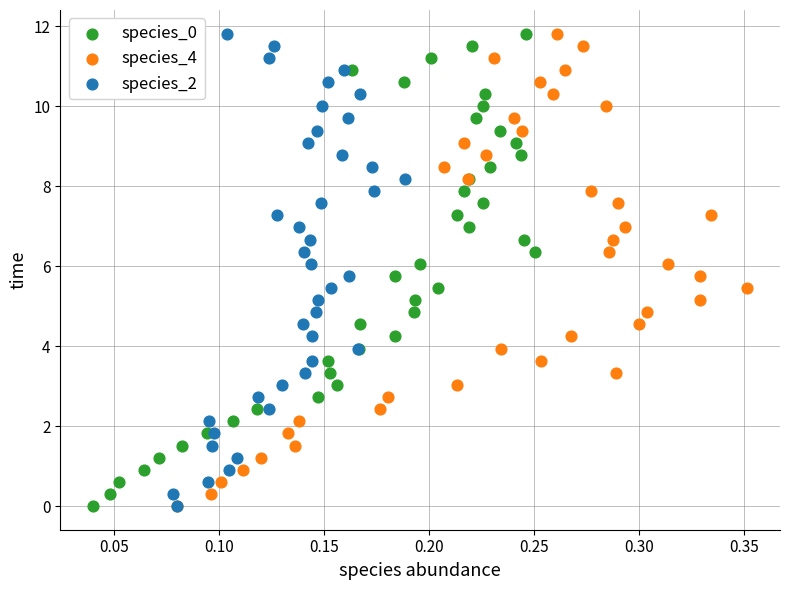

What are all the series names shown in the legend?

species_0, species_4, species_2